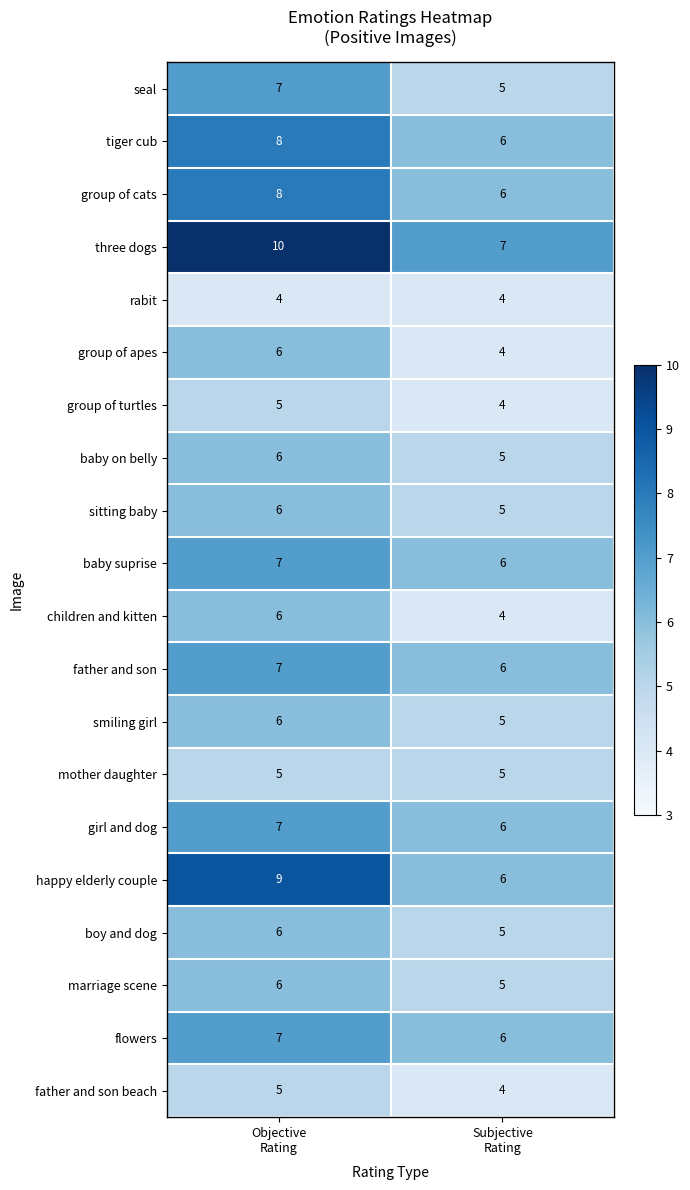

Which series has the largest total across all categories?

three dogs